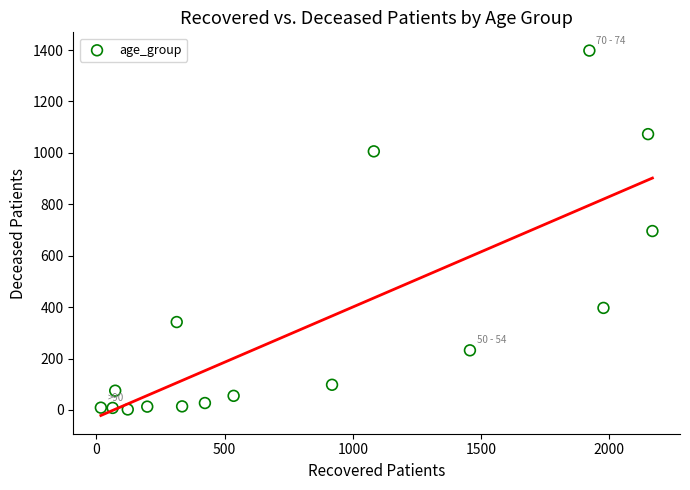

What is the range of X values (max minus min)?

2152